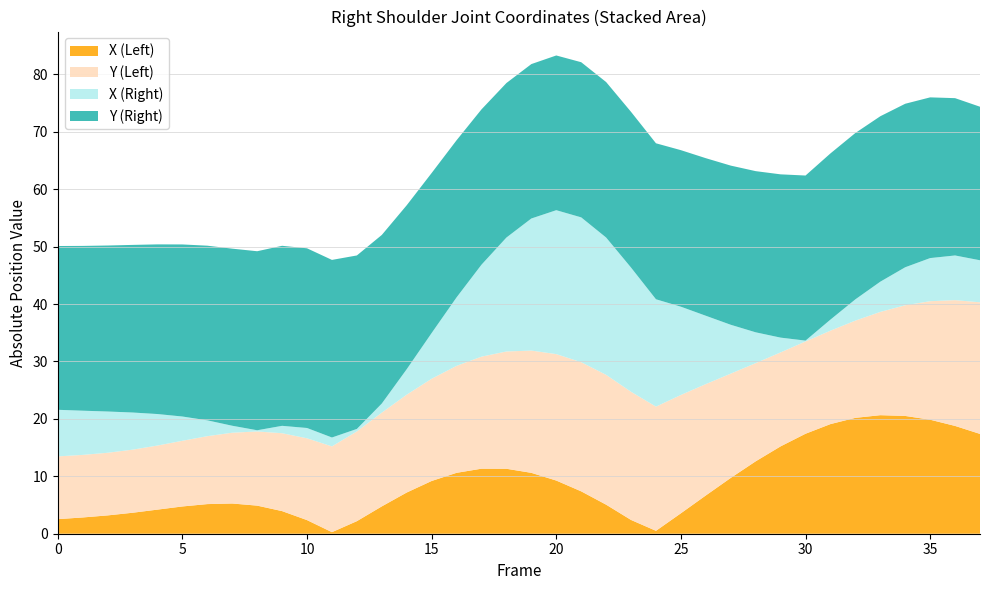

What are all the series names shown in the legend?

X (Left), Y (Left), X (Right), Y (Right)